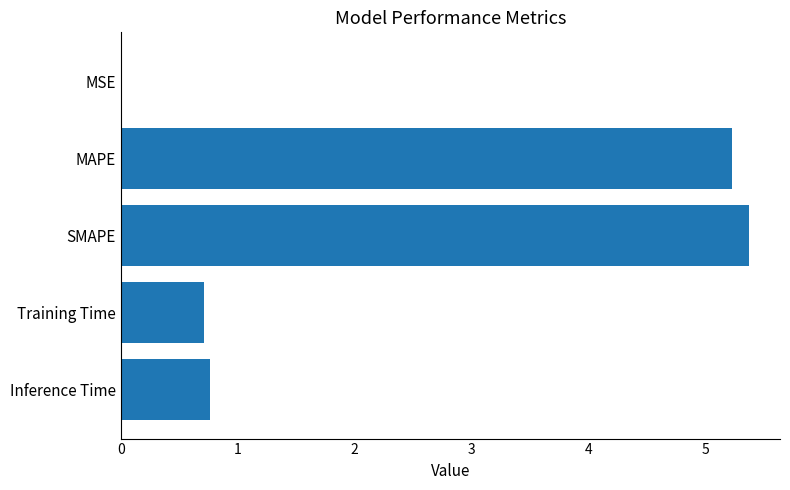

What is the average value?

2.4